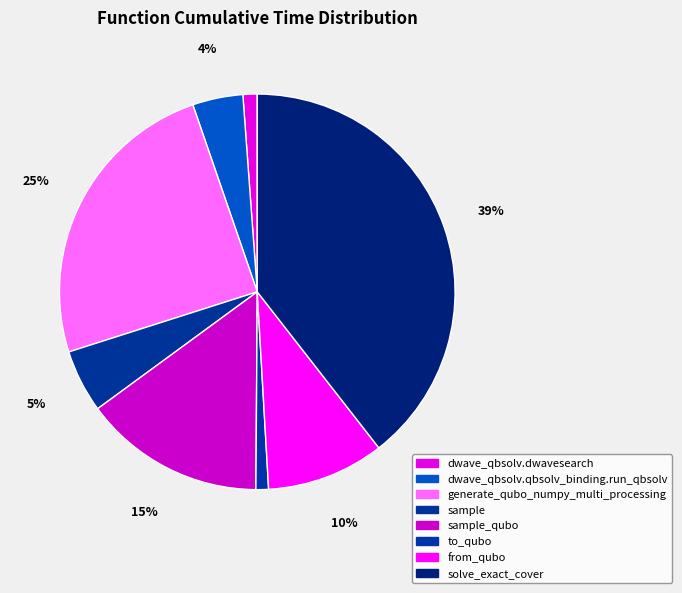

How many slices are in this pie chart?

8